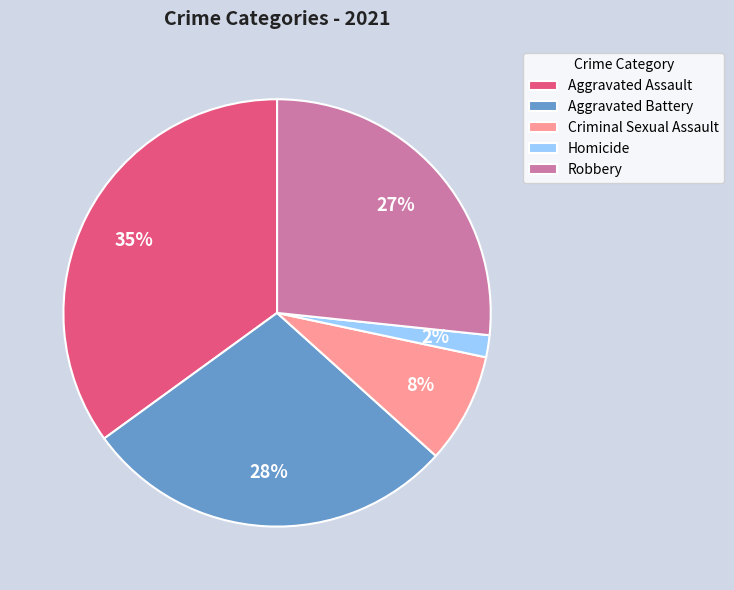

How many slices are in this pie chart?

5